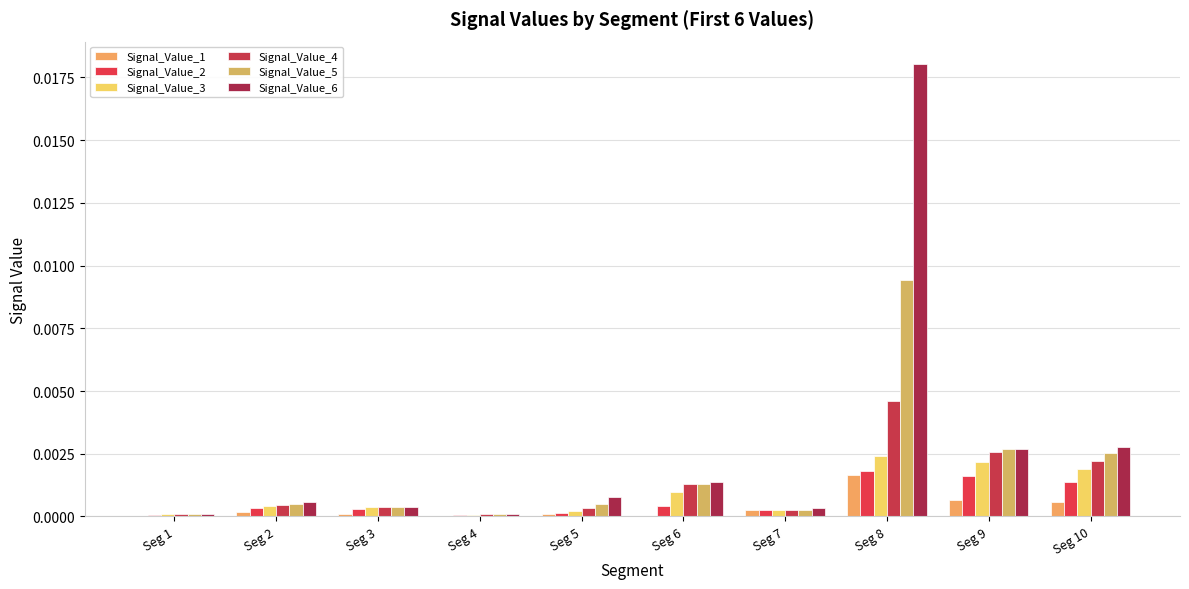

How many groups of bars are there?

10